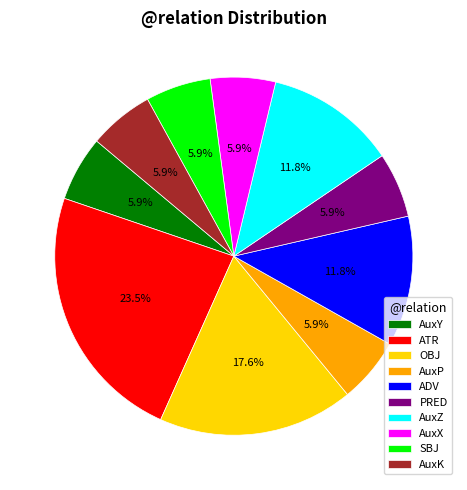

Do SBJ and AuxK together represent more than half of the pie?

No